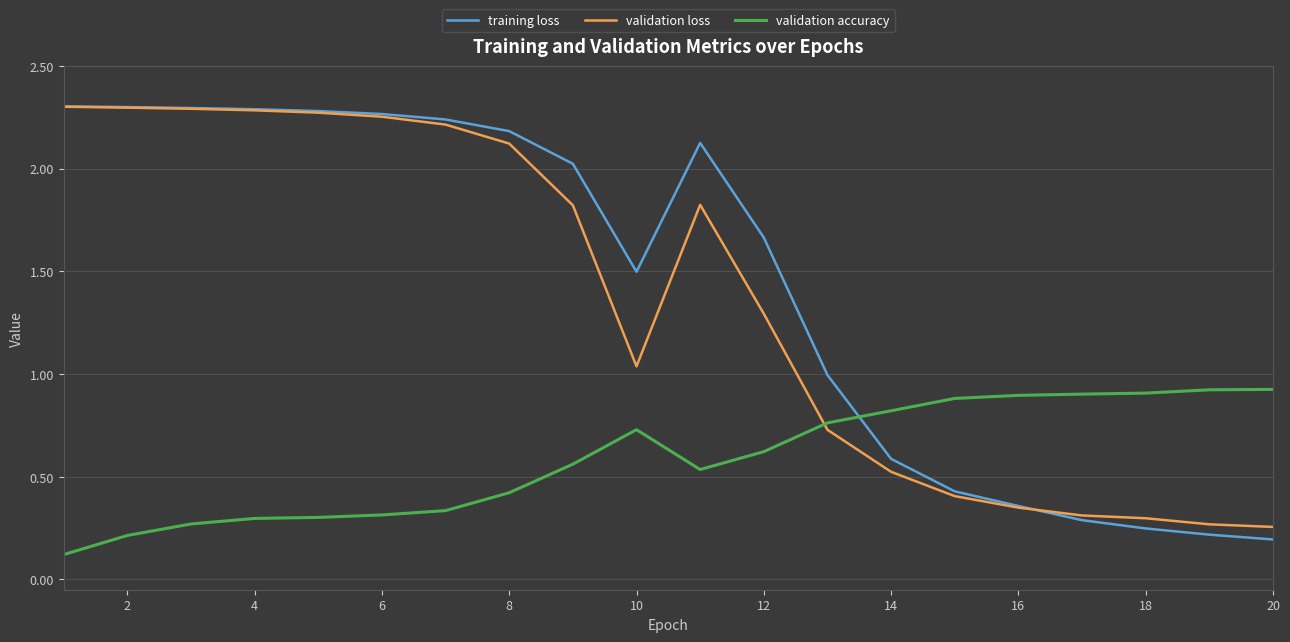

True or false: validation accuracy and validation loss intersect in this chart.

True